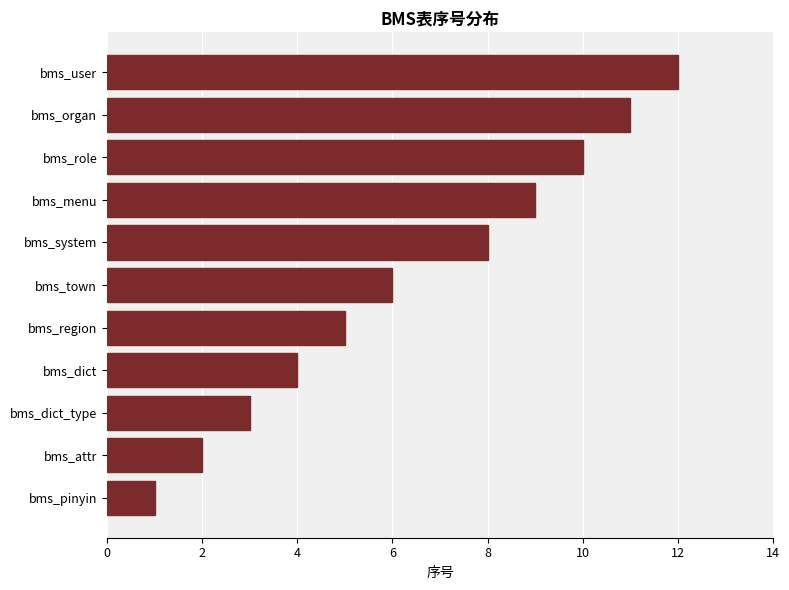

At which category does the chart reach its peak across all series?

bms_user